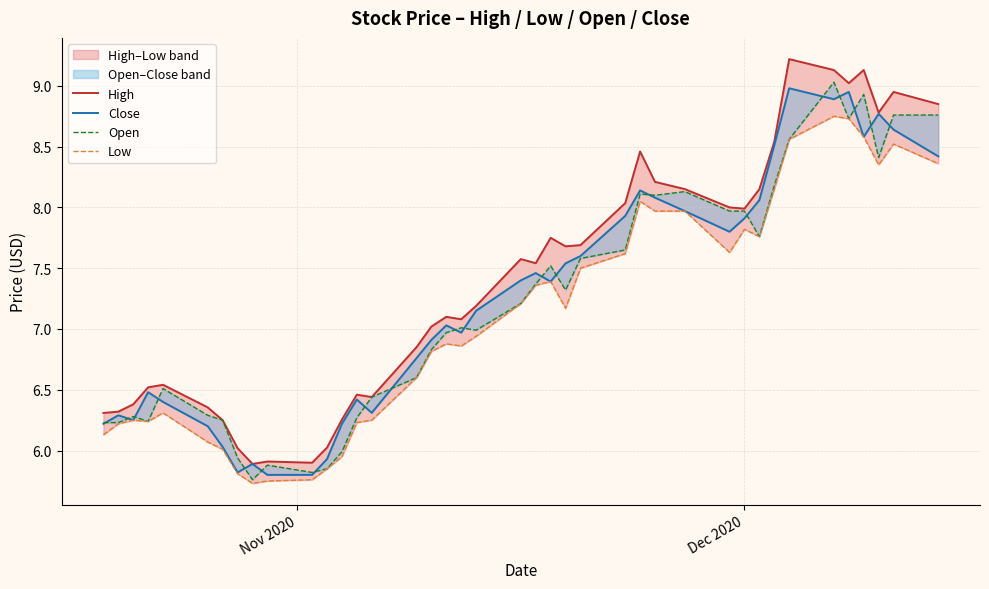

Does the chart display data point markers on the line(s)?

No